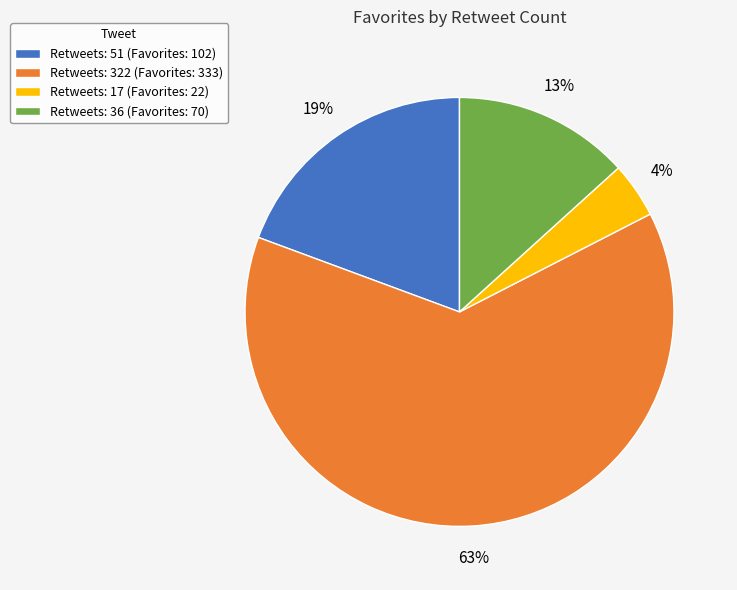

What is the largest slice in the pie chart?

Retweets: 322 (Favorites: 333)